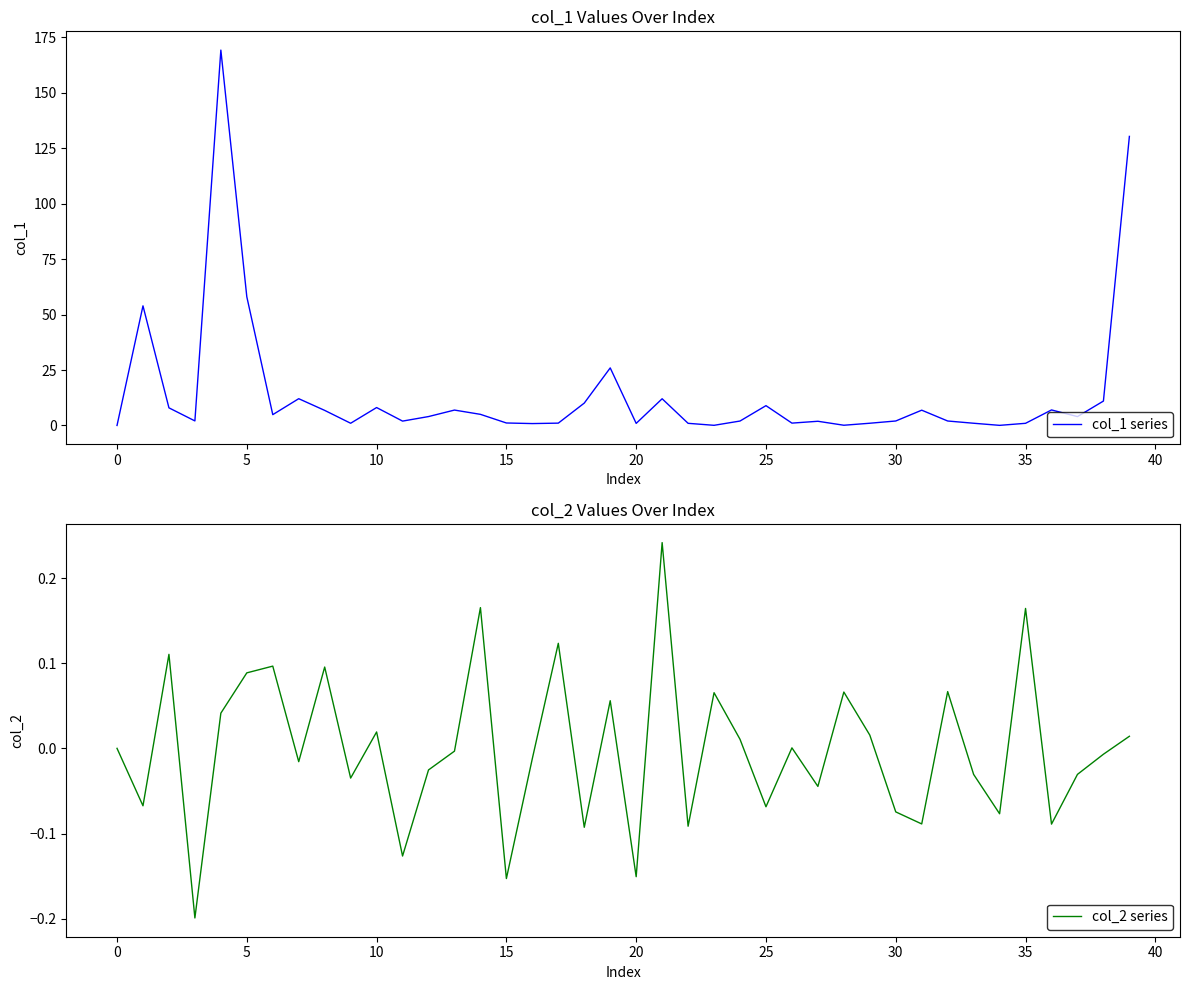

How many data points in col_2 series are less than 0?

21